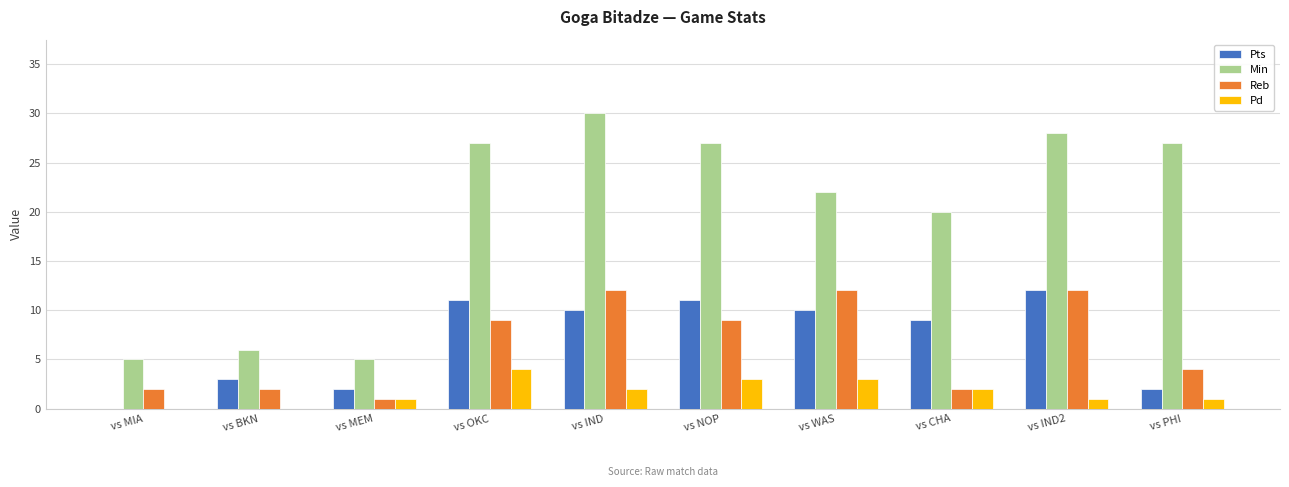

Which series has the largest total across all categories?

Min